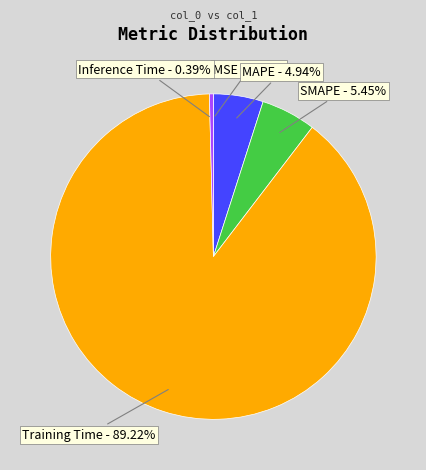

True or false: Training Time accounts for 89% of the total.

True